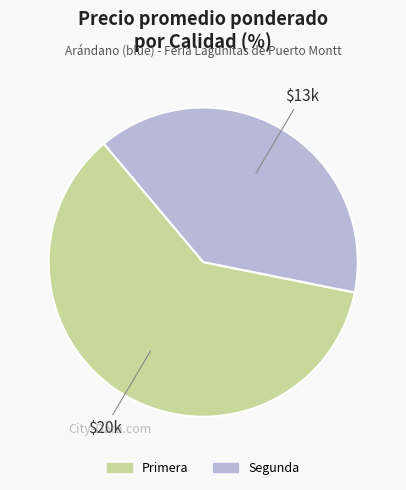

Does any single category account for the majority?

Yes